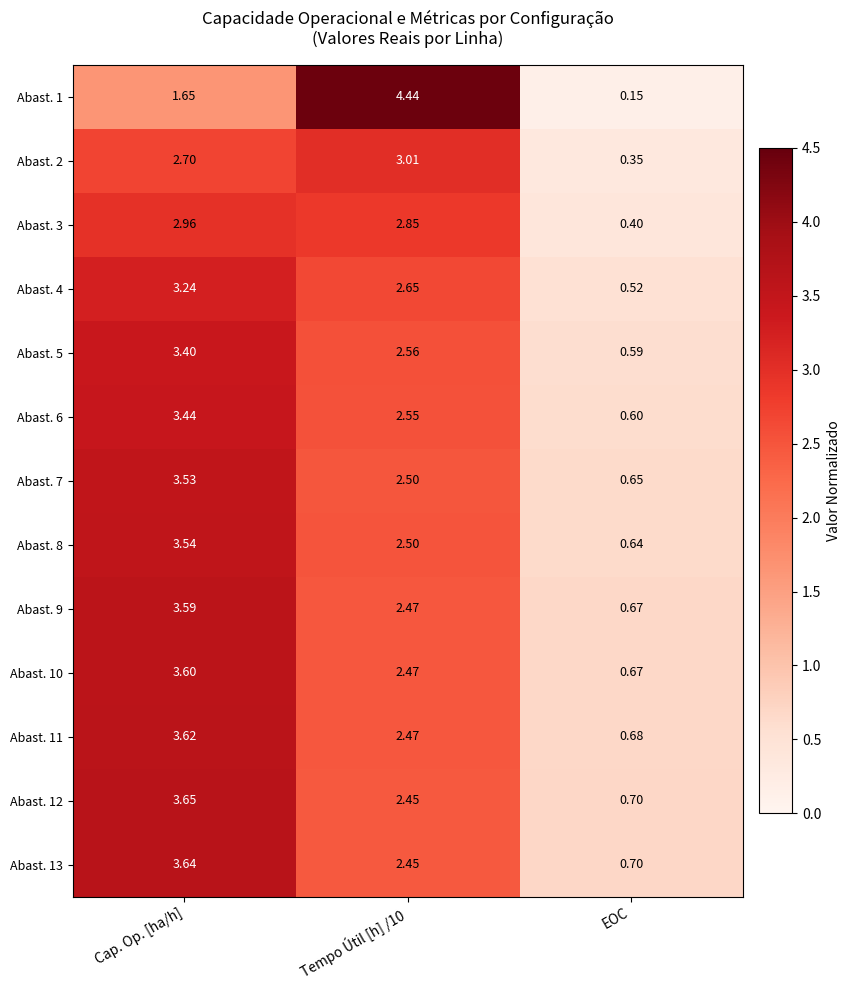

Which label corresponds to the smallest value in the chart?

EOC